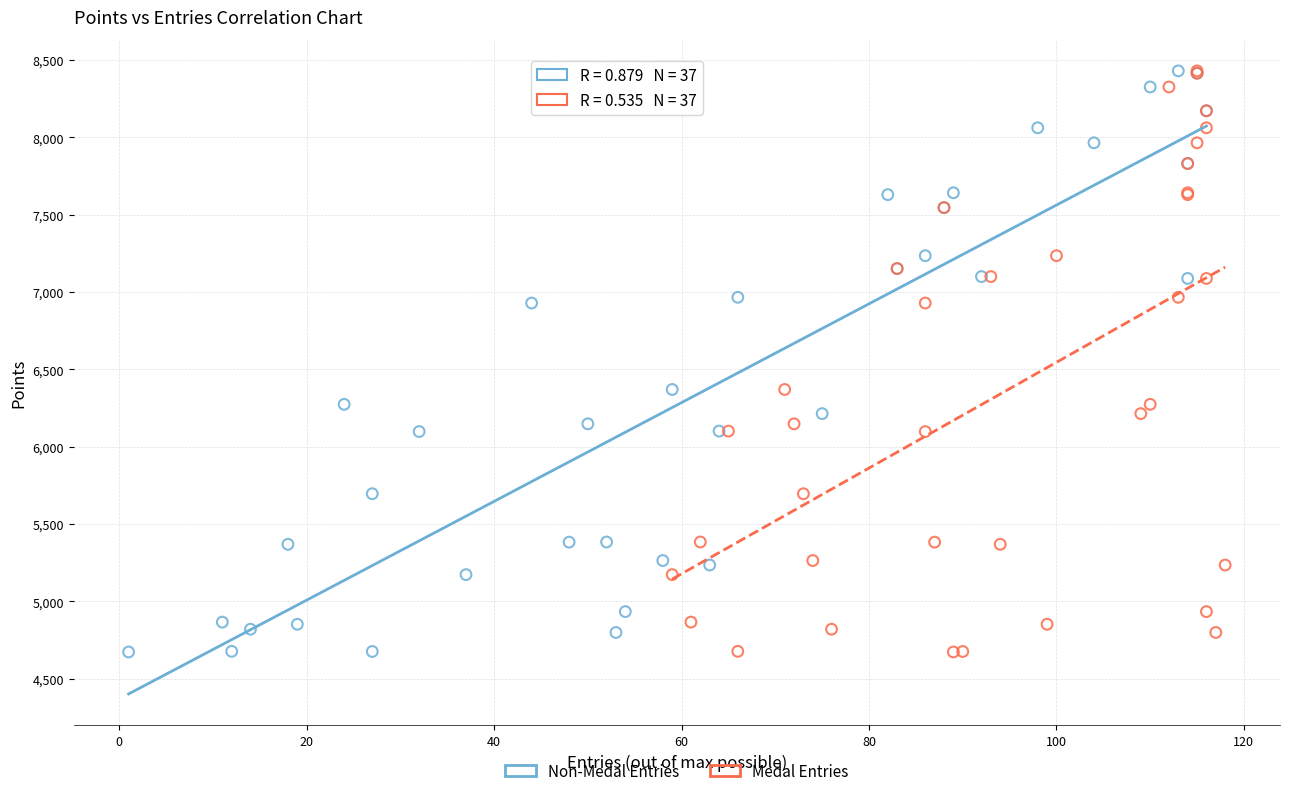

What are all the series names shown in the legend?

Non-Medal Entries, Medal Entries